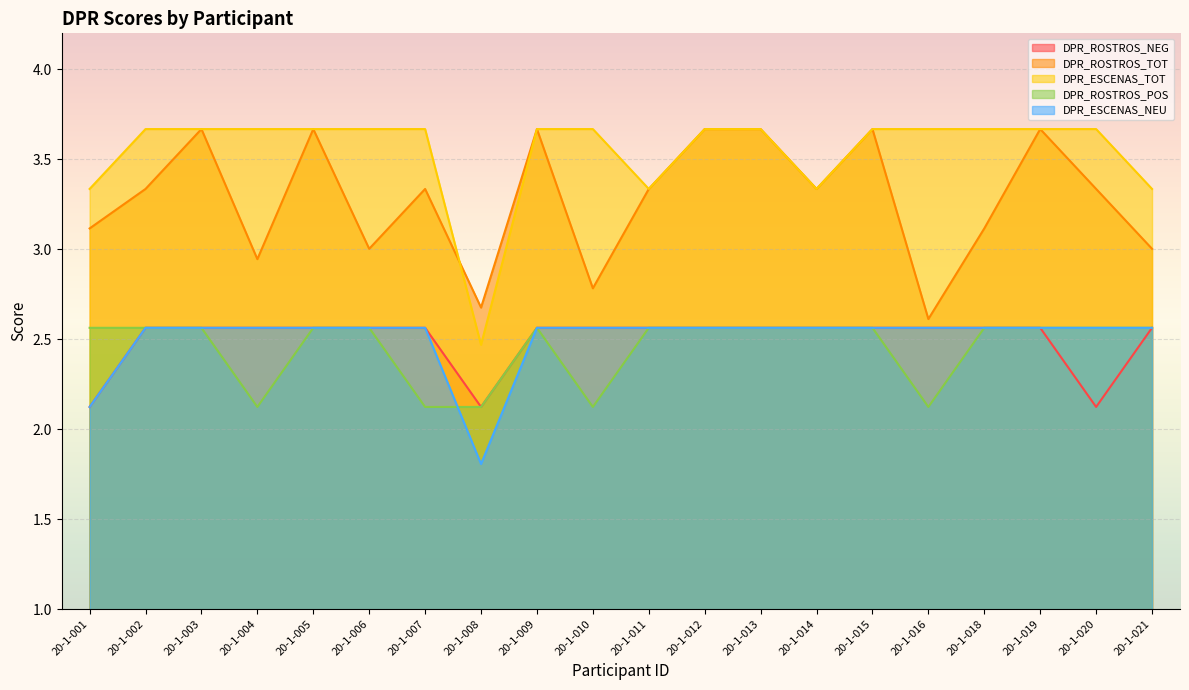

What is the sum of the DPR_ROSTROS_POS values at 20-1-010 and 20-1-018?

4.7